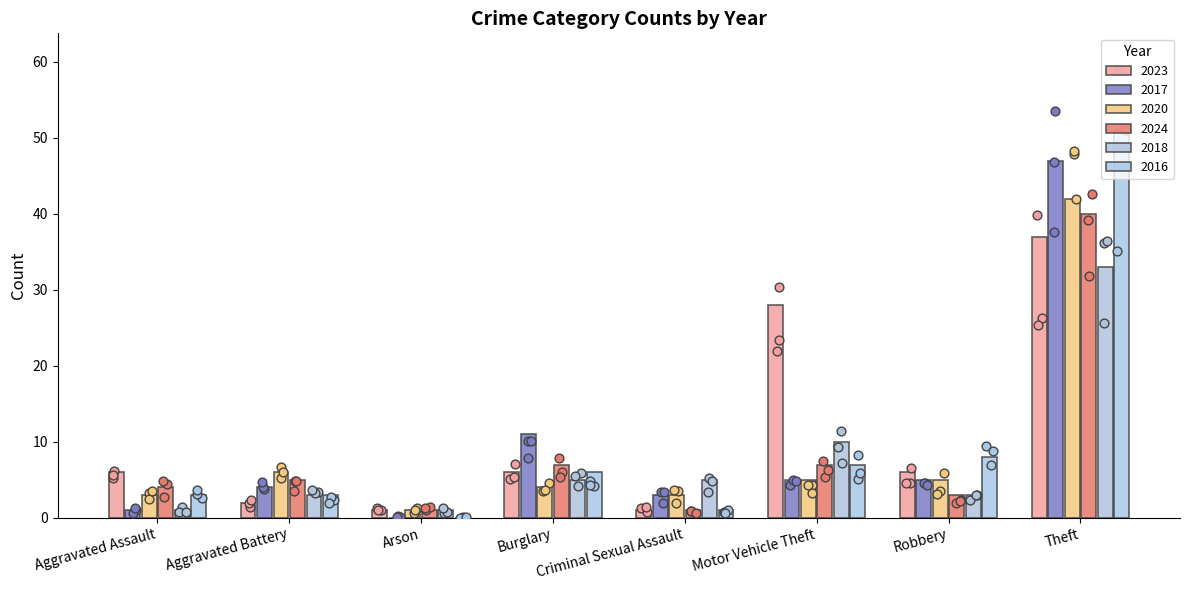

Which series has the widest spread of Y values?

2016